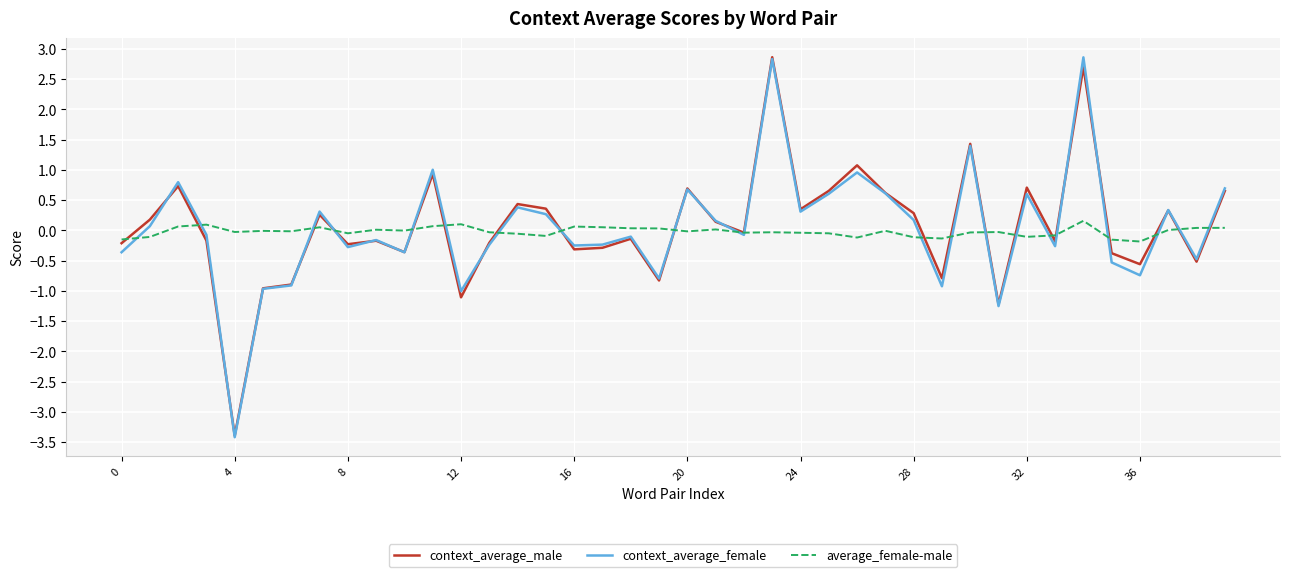

What is the minimum value shown in the chart?

-3.4